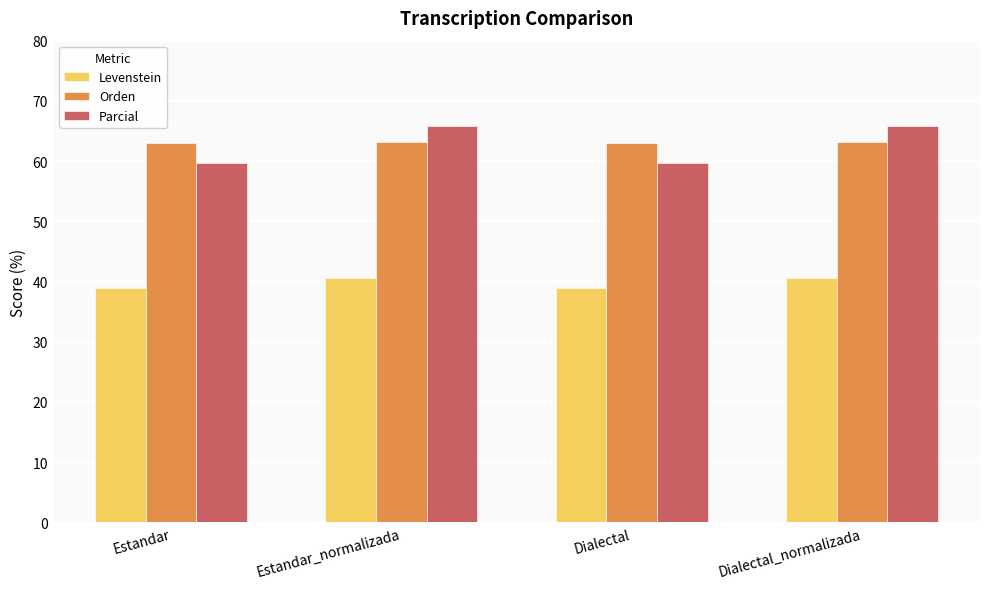

What is the sum of the Orden values at Estandar and Dialectal_normalizada?

126.2